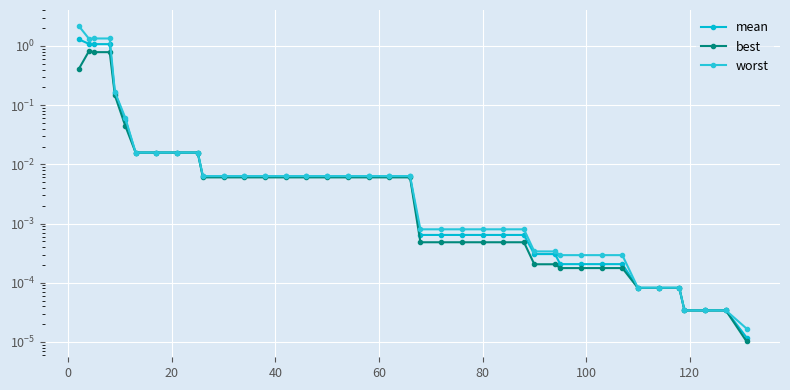

In worst, how many points are lower than both neighbors (excluding endpoints)?

1